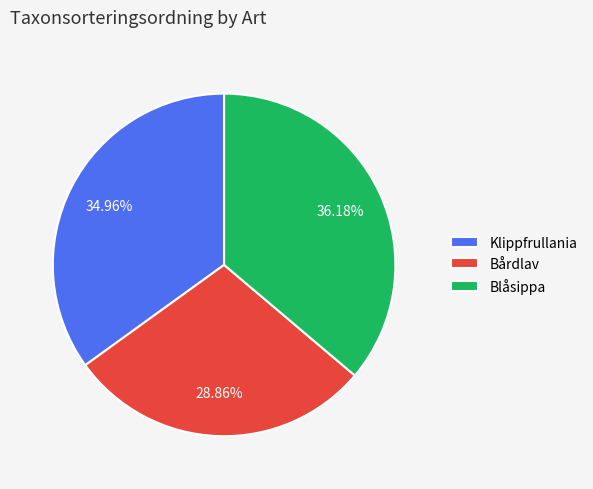

What is the ratio of the value at Bårdlav to the value at Klippfrullania?

0.8